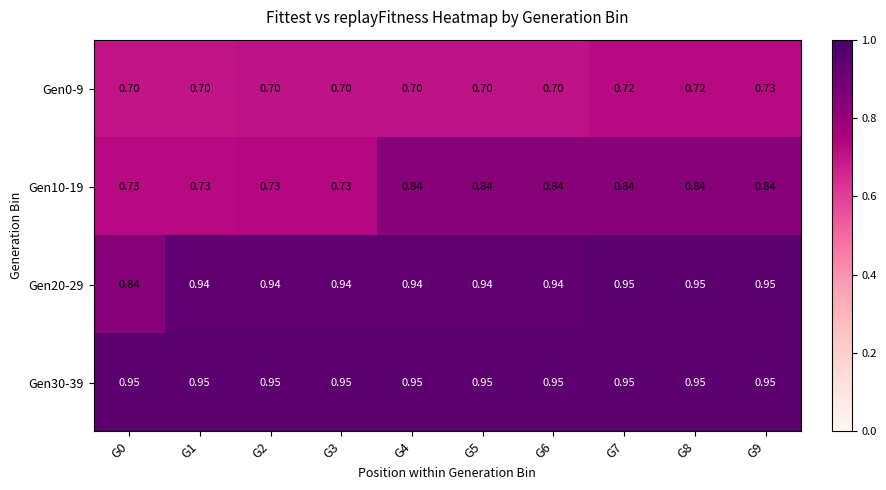

Is the value of Gen10-19 at G6 greater than the value of Gen30-39 at G0?

No